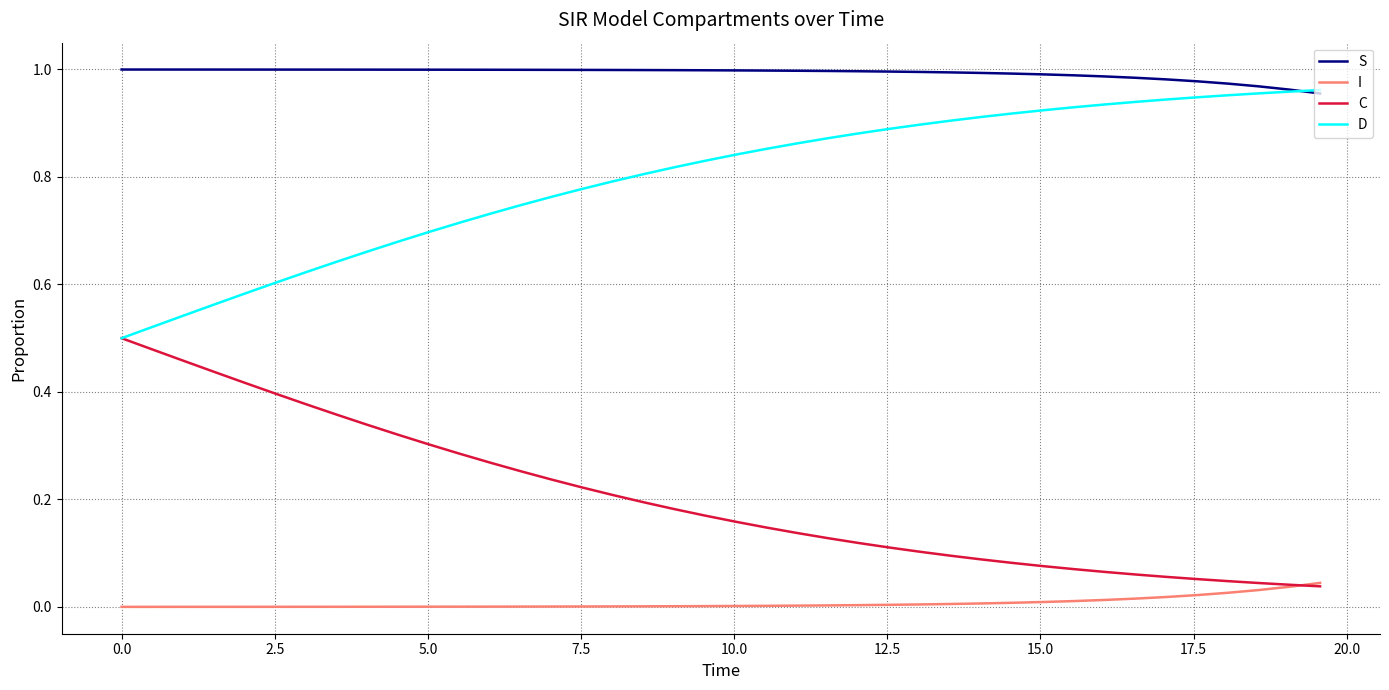

After their last crossing, which series has the higher values: C or I?

I